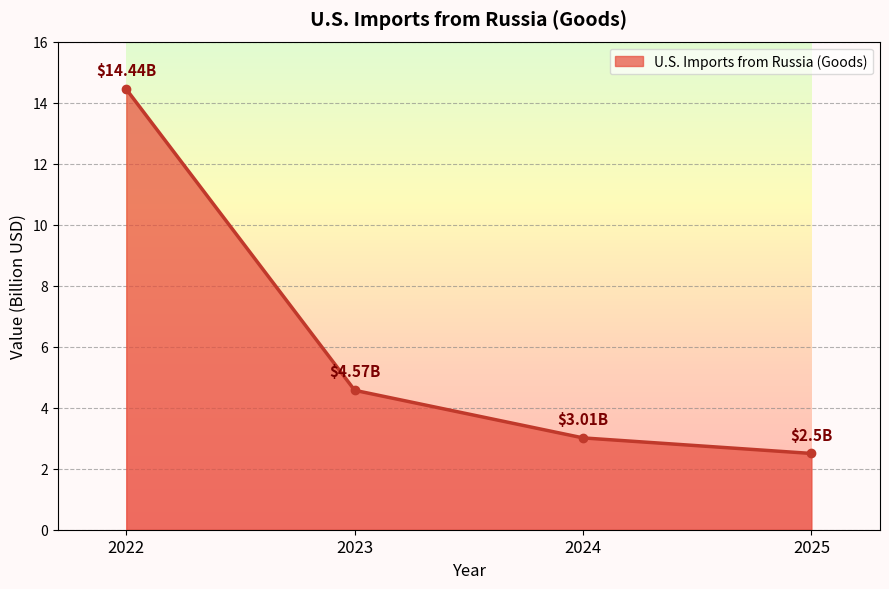

What is the sum of the values at 2023 and 2022?

19.0